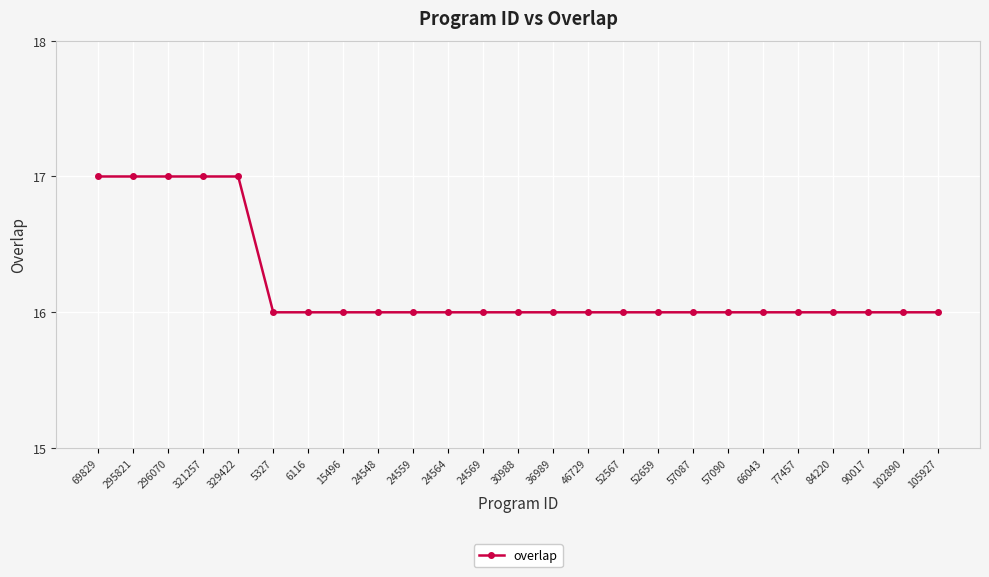

Approximately how many times larger is the value at 329422 compared to 30988?

1.1